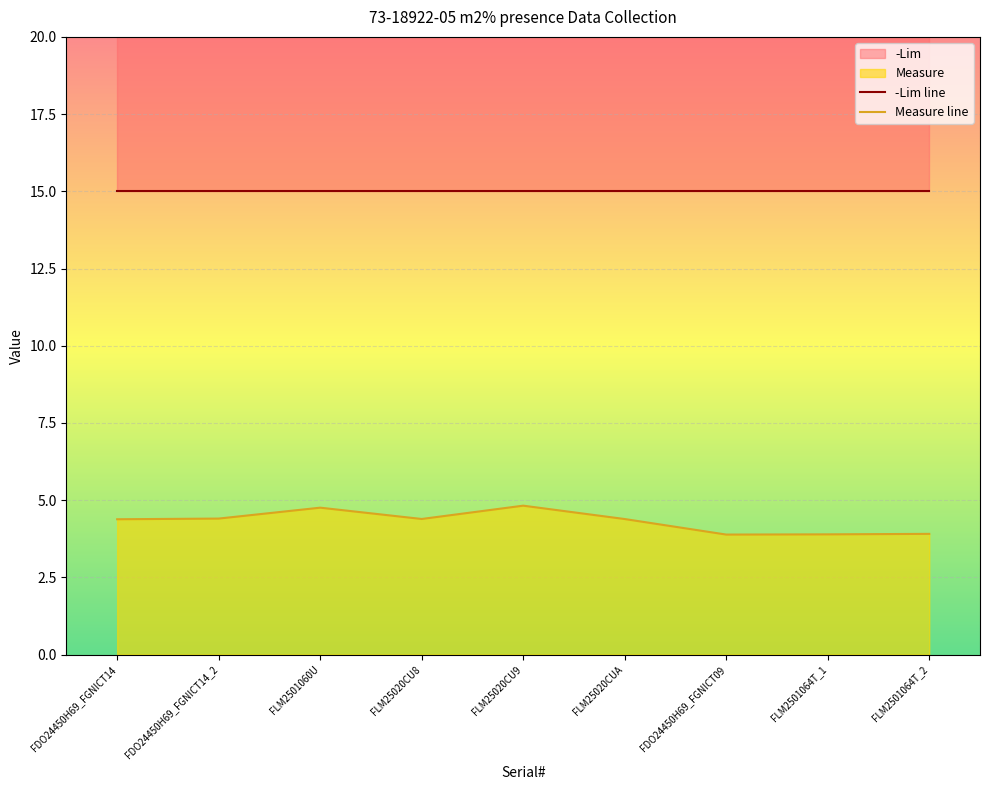

True or false: -Lim line and Measure line cross at least once.

False